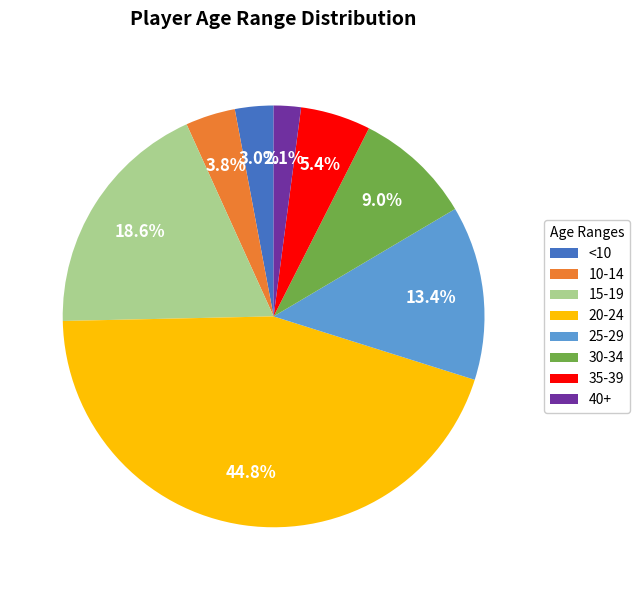

Which has a higher value, 15-19 or 30-34?

15-19